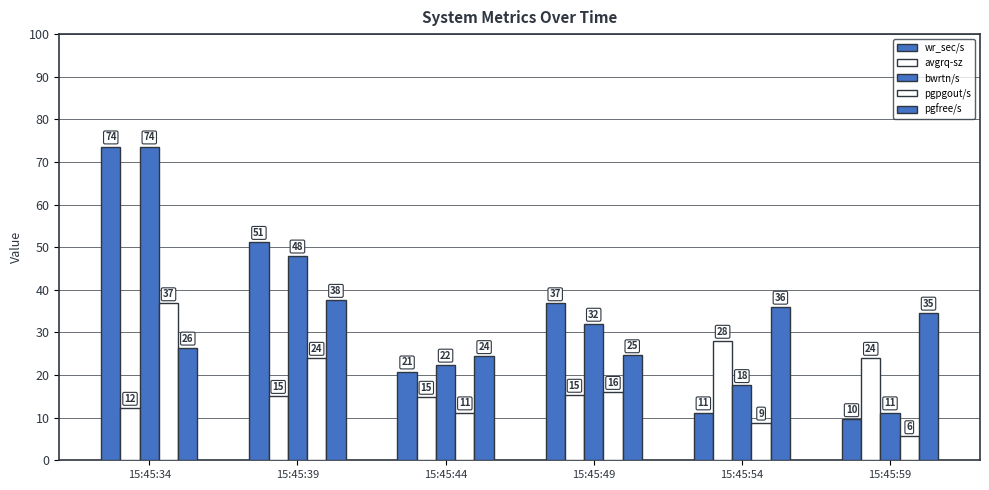

How many bars are there in each group?

5